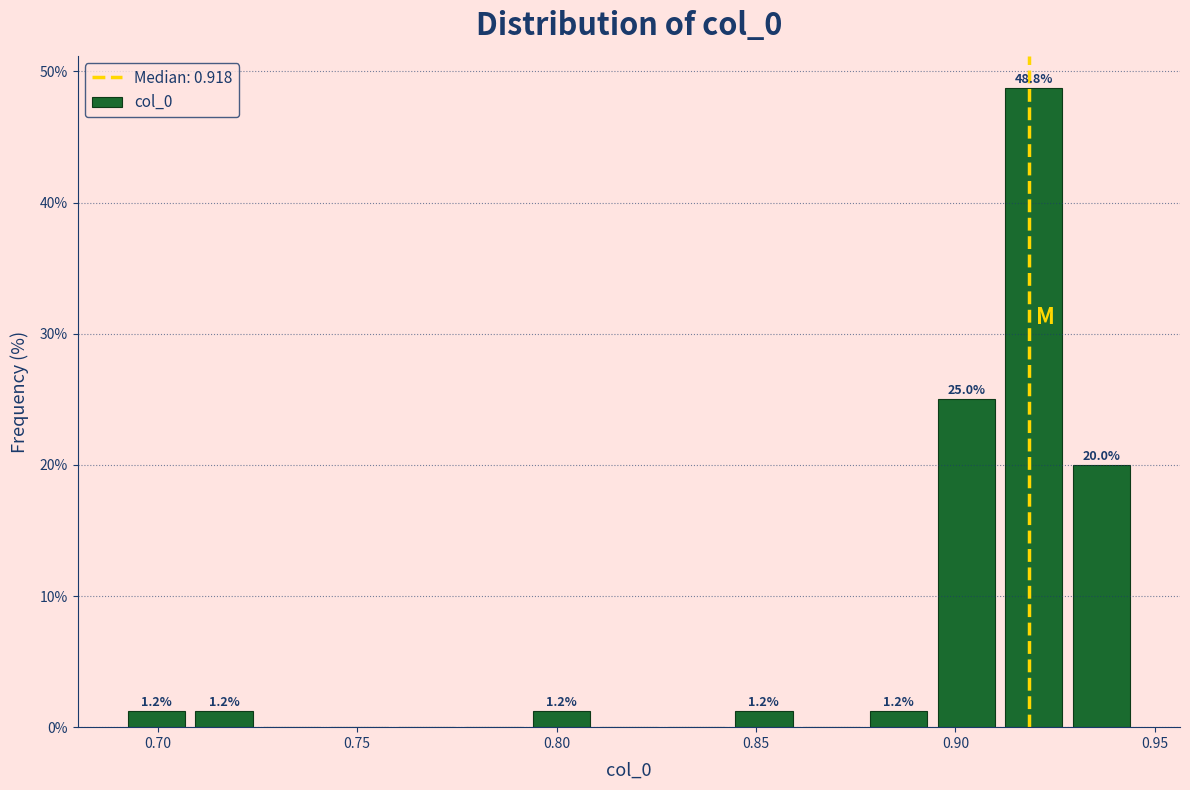

Around what value on the x-axis is the tallest bar? Give the approximate position of its centre, as read against the axis.

0.920